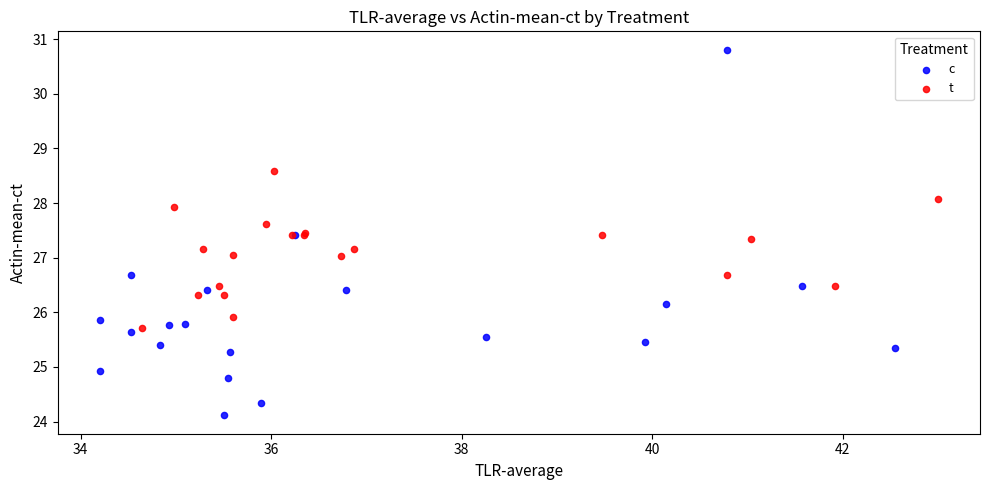

Which series reaches the minimum Y coordinate?

c